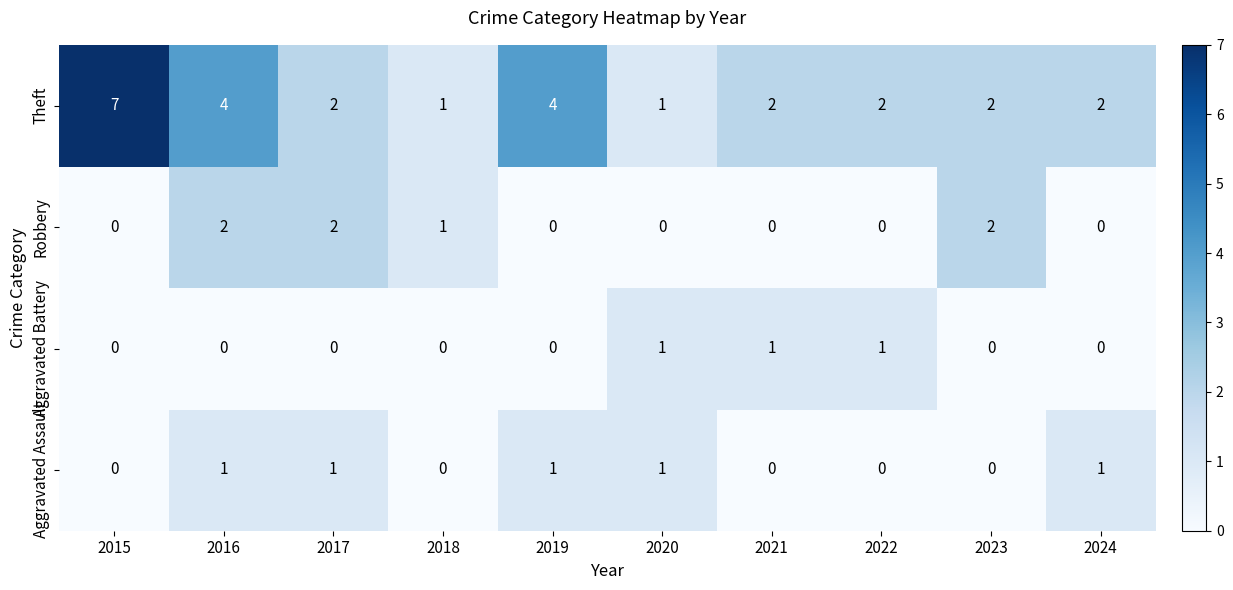

What is the difference between the maximum and minimum values in the Theft series?

6